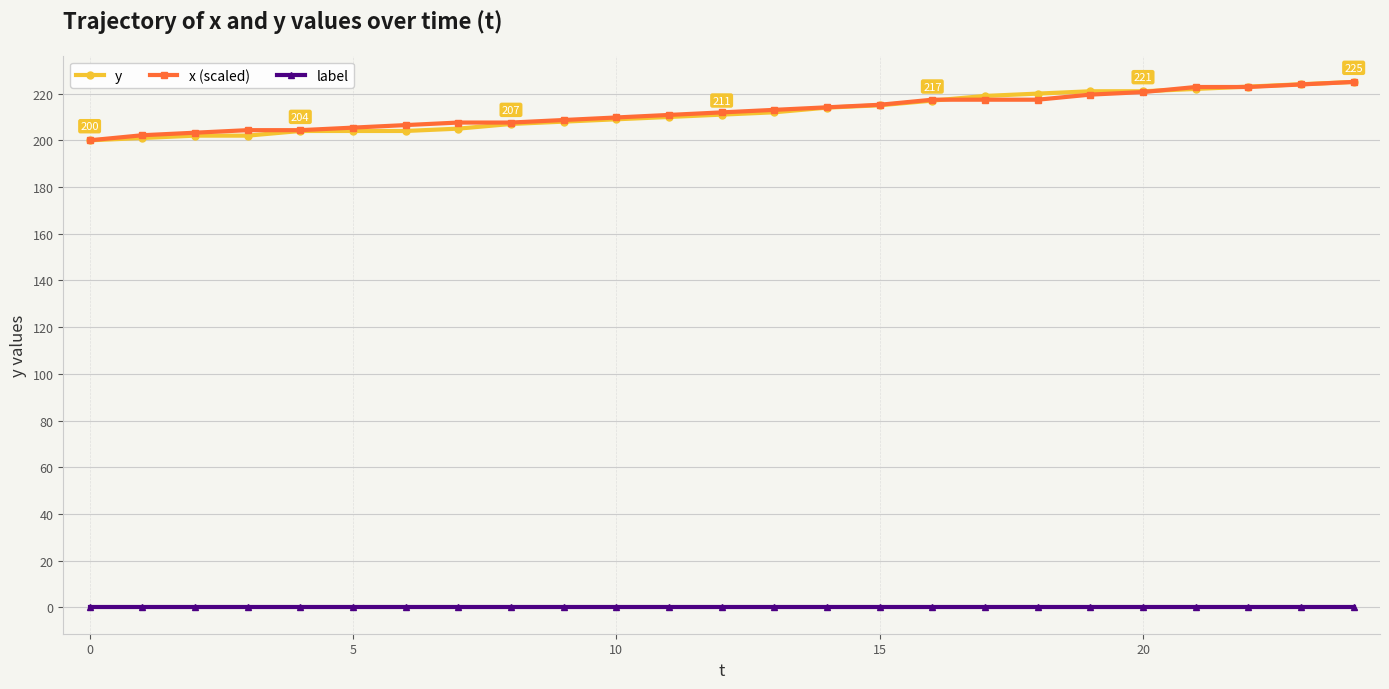

True or false: label and x (scaled) intersect in this chart.

False